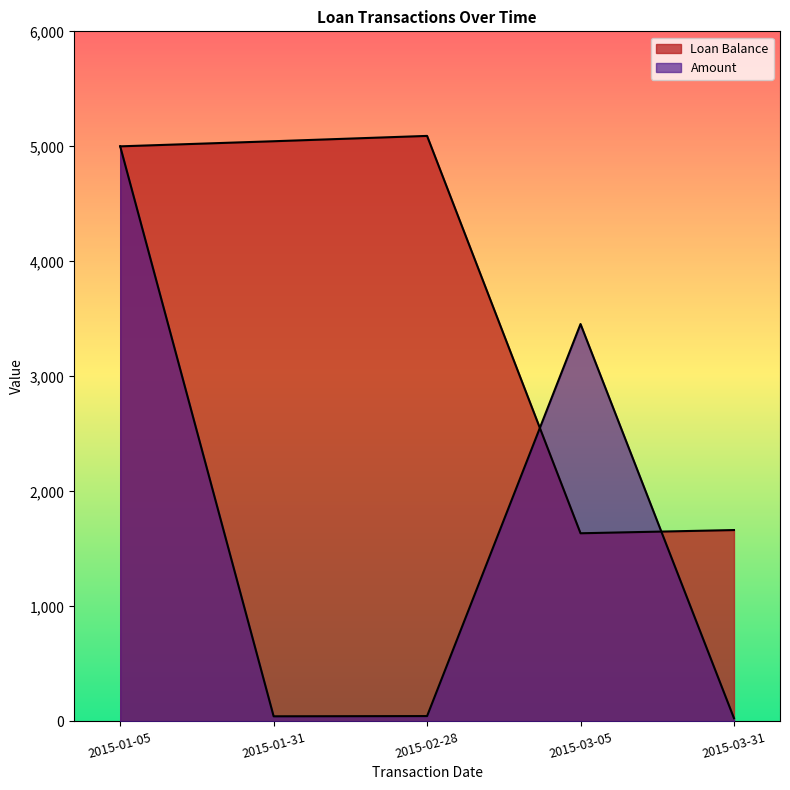

Does the chart have visible grid lines?

No